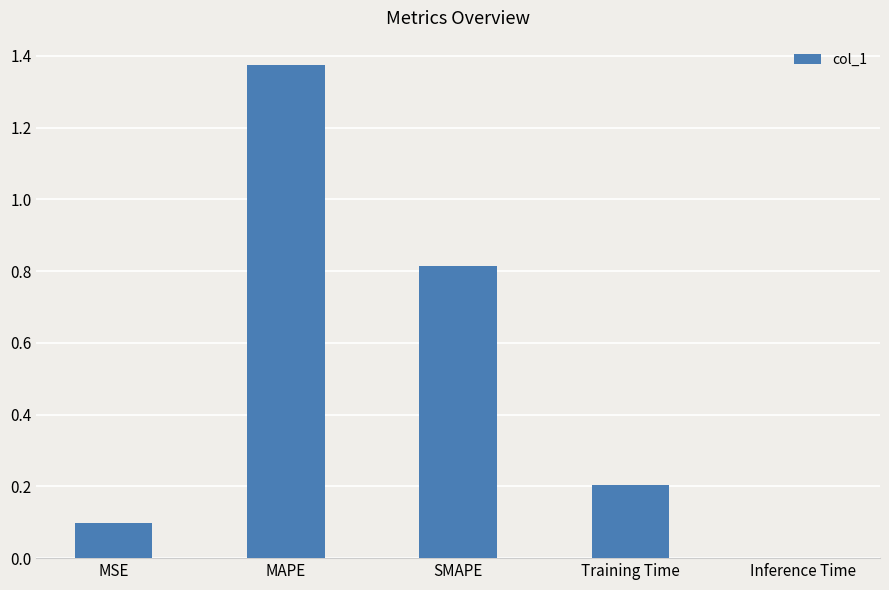

The chart shows a value of 1.1 at SMAPE. True or false?

False